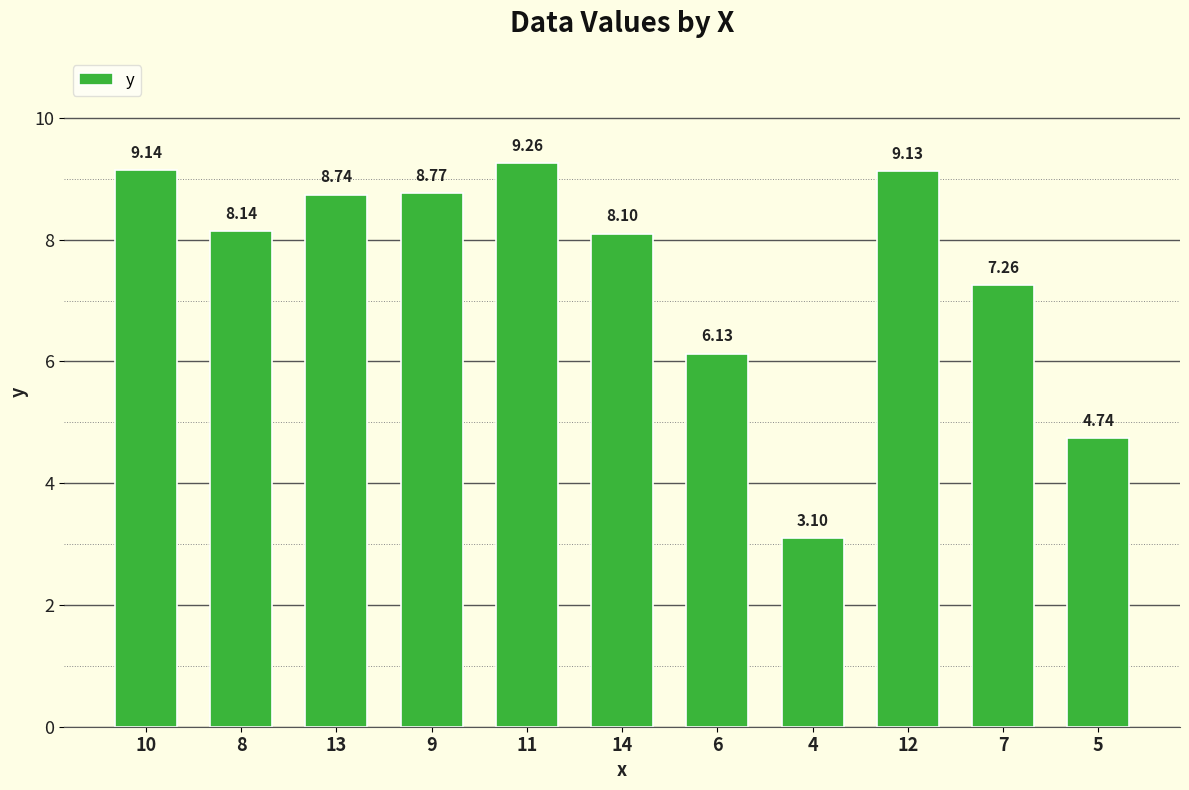

Is it true that the value at 10 is 12.3?

False